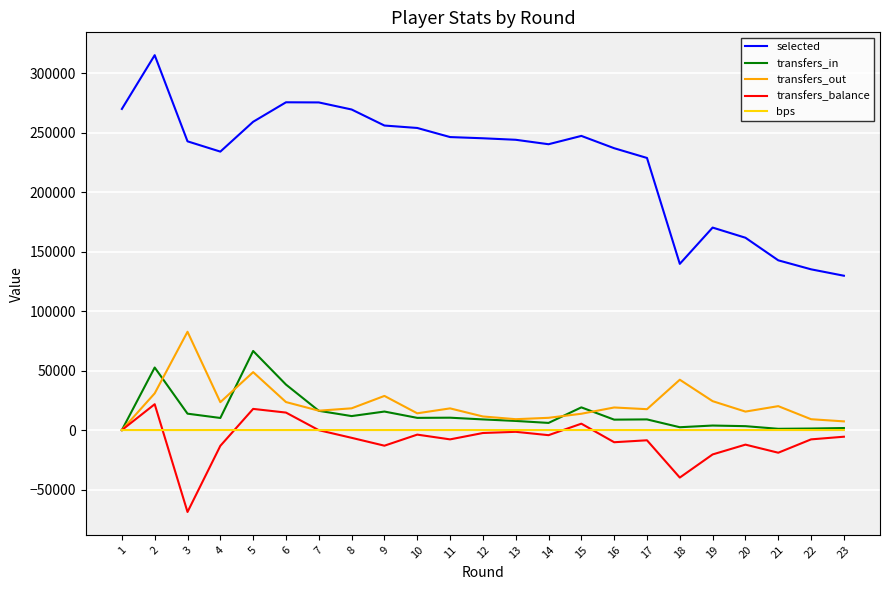

At 4, list the series in order from largest to smallest.

selected, transfers_out, transfers_in, bps, transfers_balance